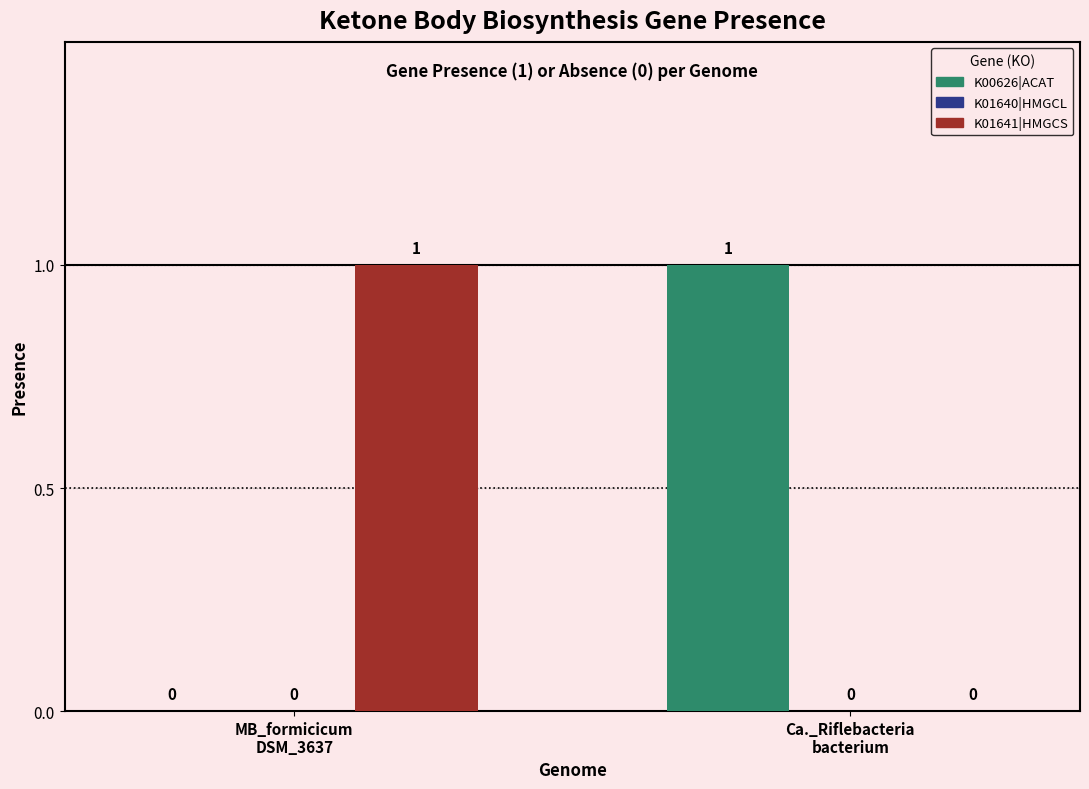

How many groups of bars are there?

2